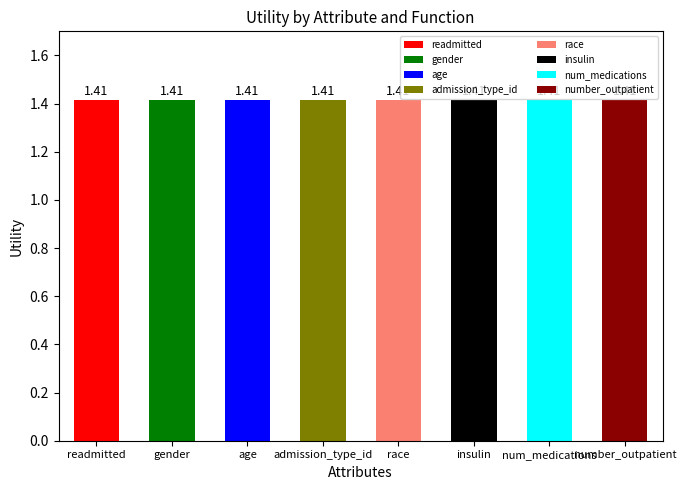

Read the avg value at age.

1.4